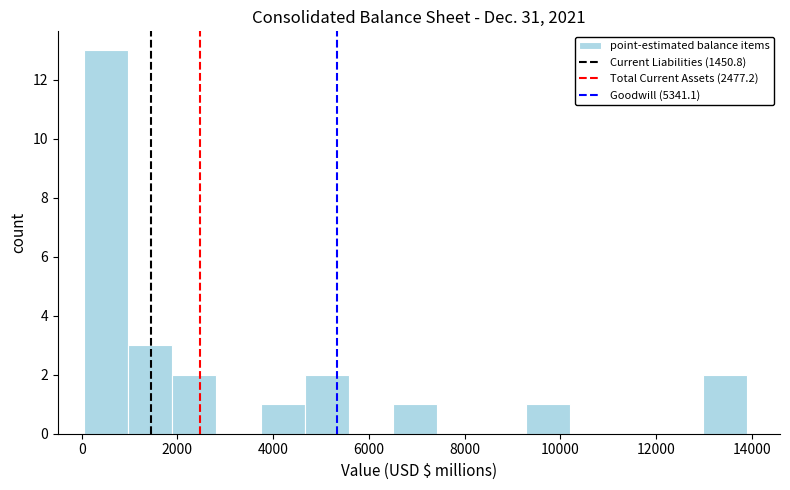

How tall is the bar that spans 1000 to 1800 on the x-axis? Neither the bar edges nor the heights are printed on the chart, so give them approximately, as read against the axes.

3